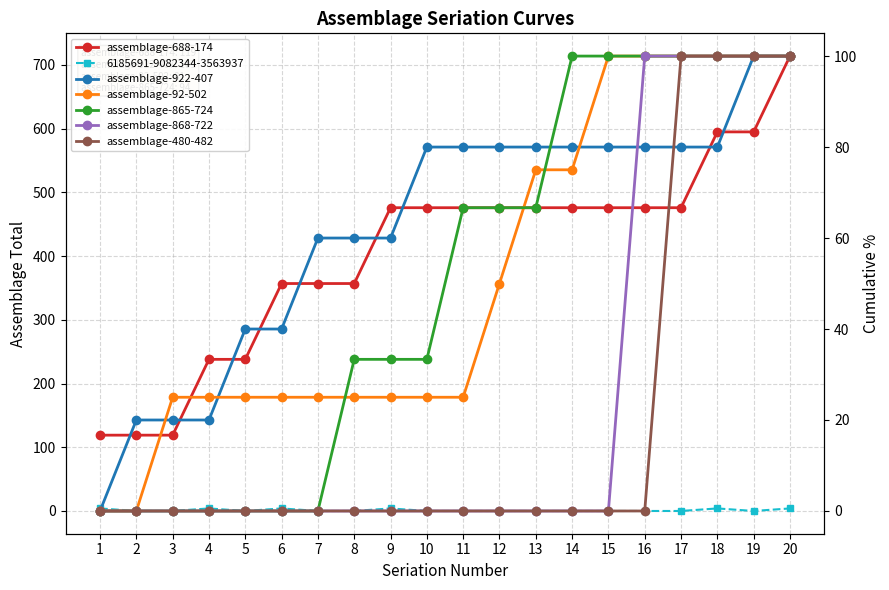

What is the total value across all series at 6?

422.0